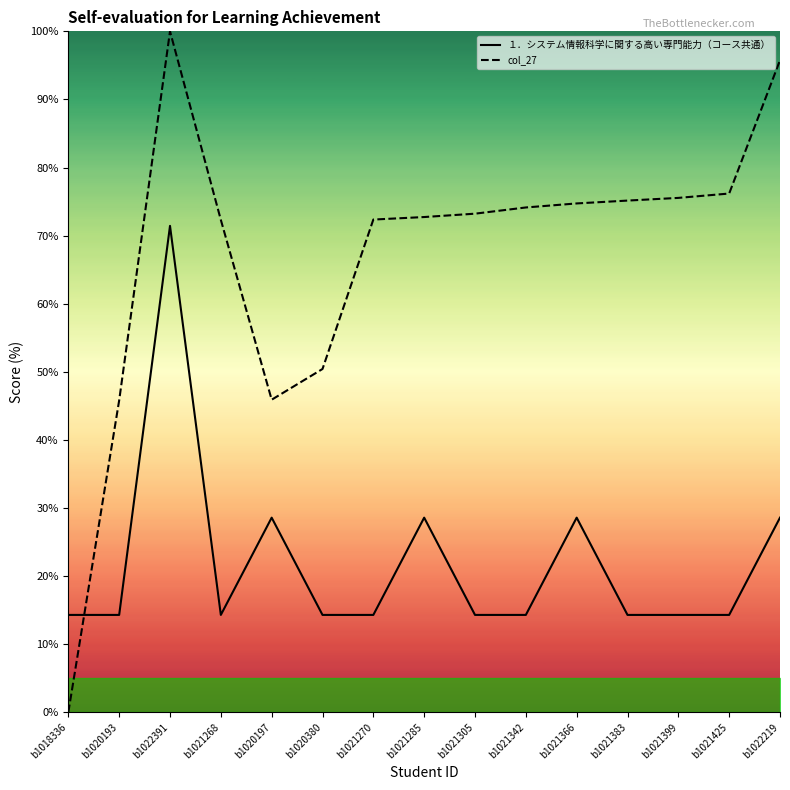

Does the chart have visible grid lines?

No